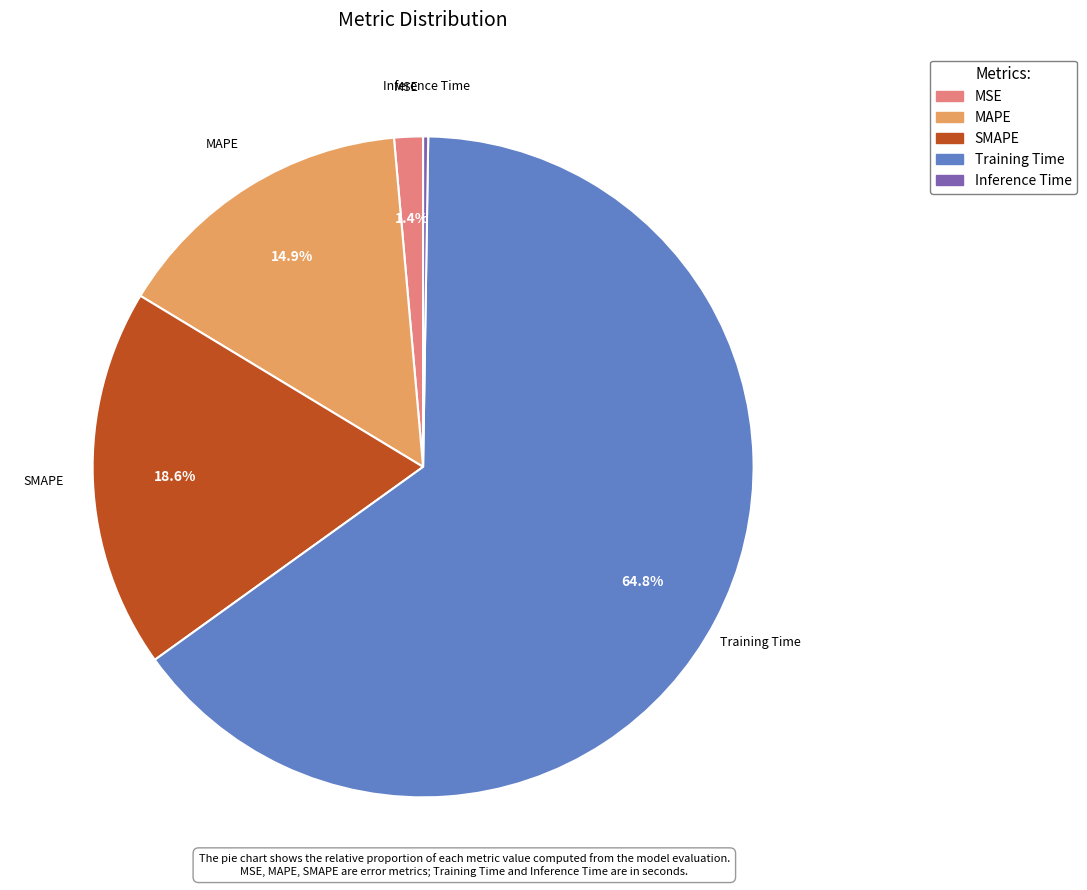

Do MAPE and Training Time together represent more than half of the pie?

Yes